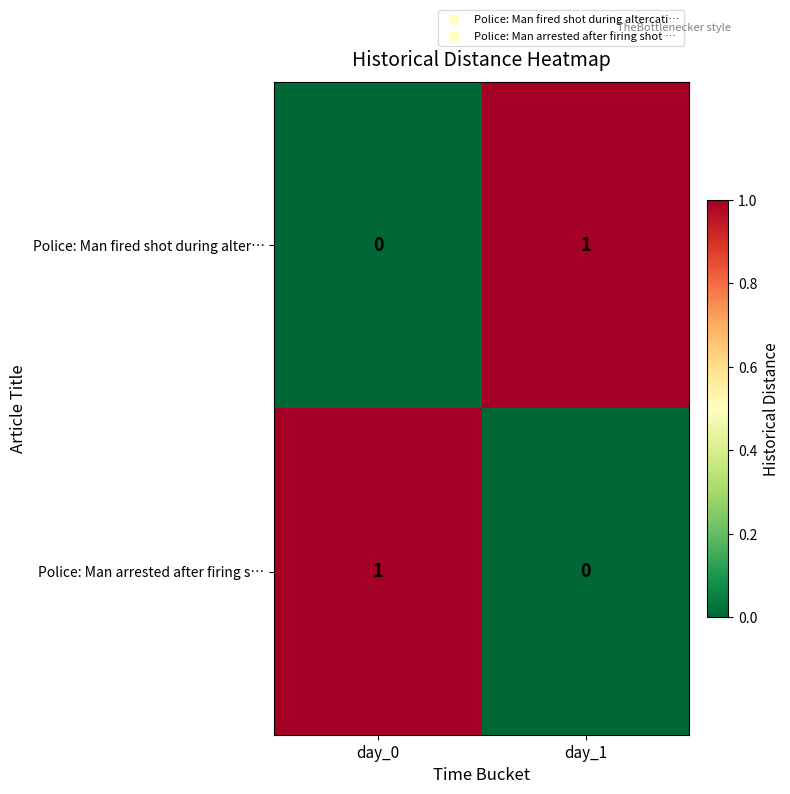

Is it true that Police: Man arrested after firing s… equals 2 at day_0?

False